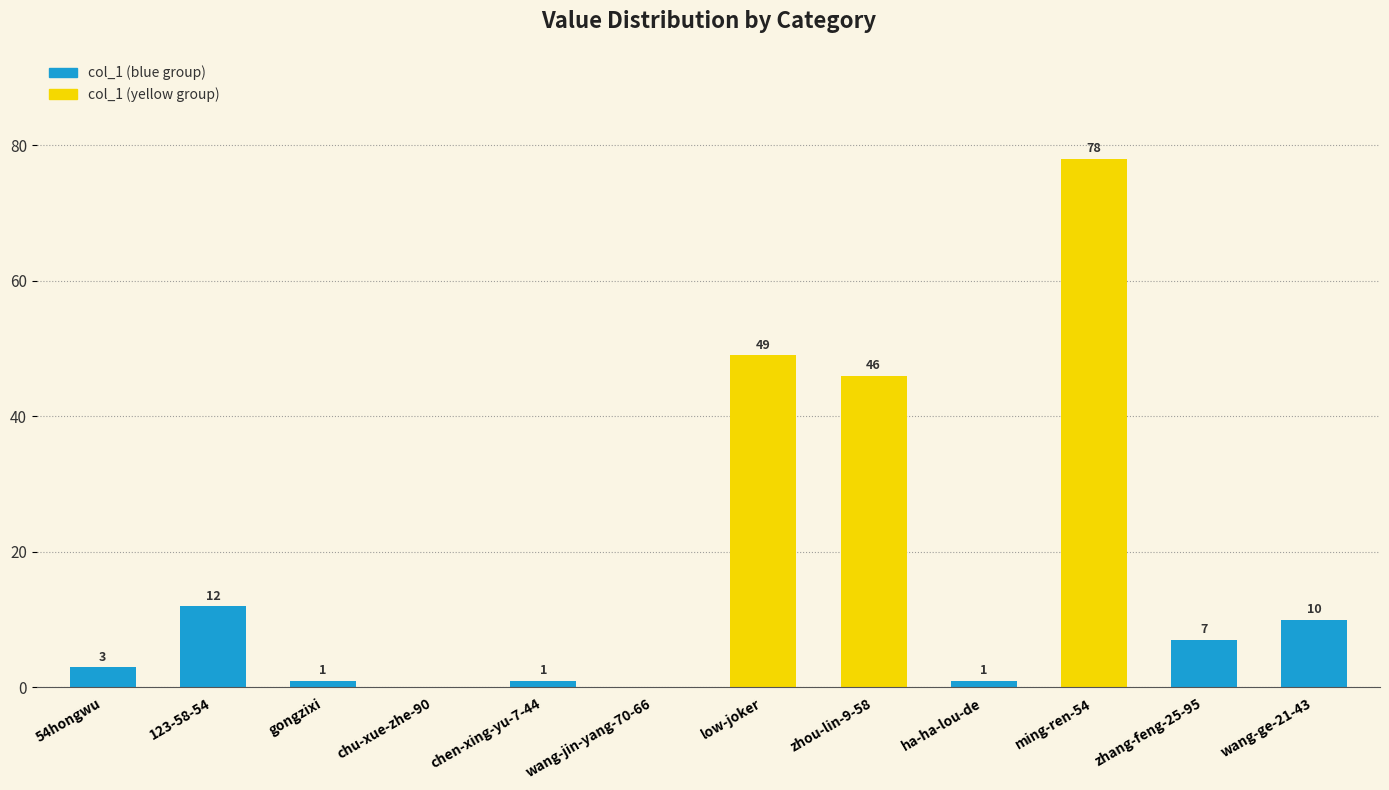

What is the difference between the values at 54hongwu and ha-ha-lou-de?

2